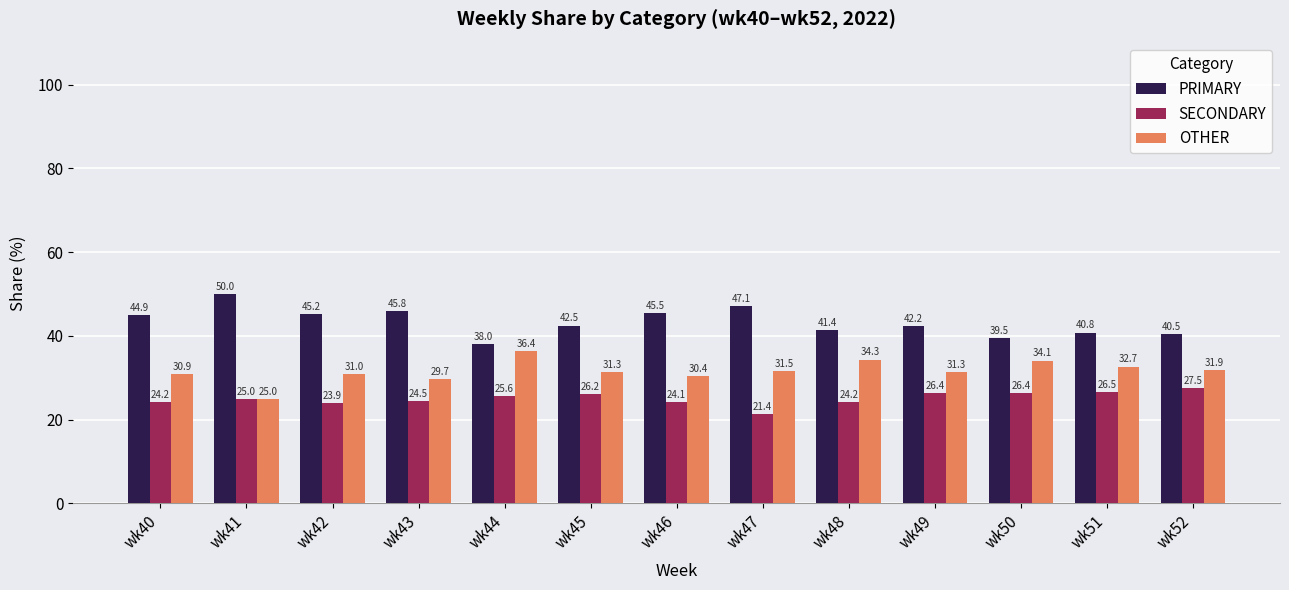

Is the value of OTHER at wk51 greater than the value of PRIMARY at wk46?

No